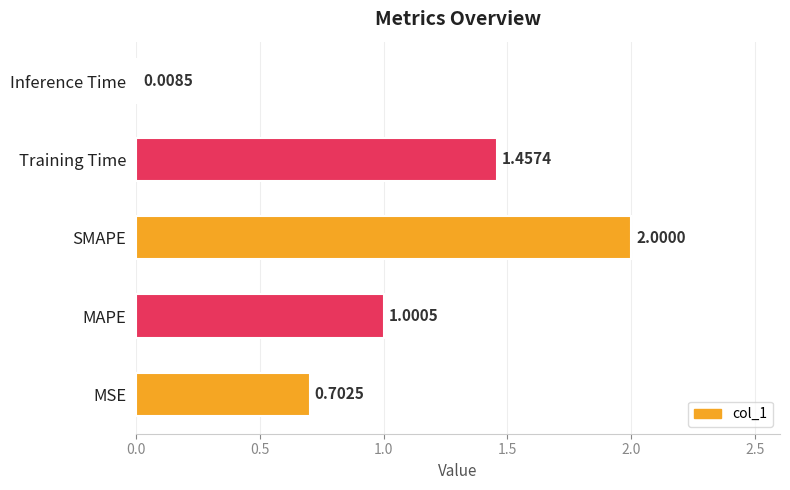

What is the change in value from SMAPE to Training Time?

-0.5